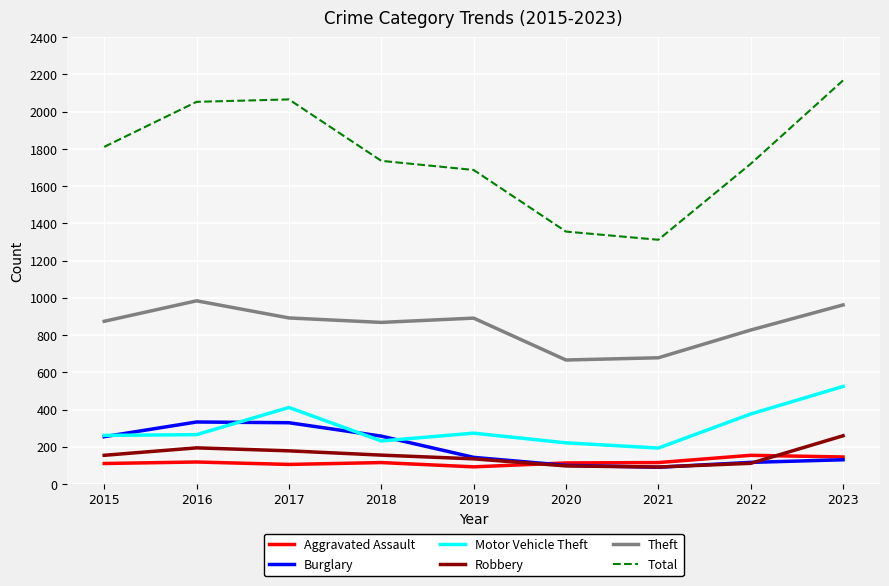

In Robbery, how many points are lower than both neighbors (excluding endpoints)?

1